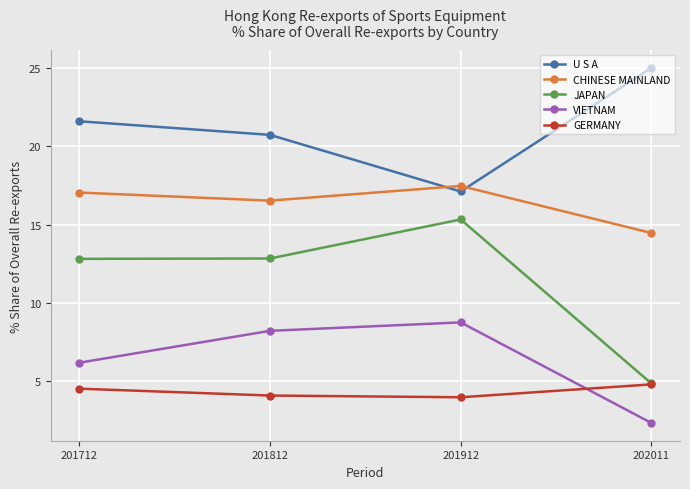

How many lines are shown in the chart?

5